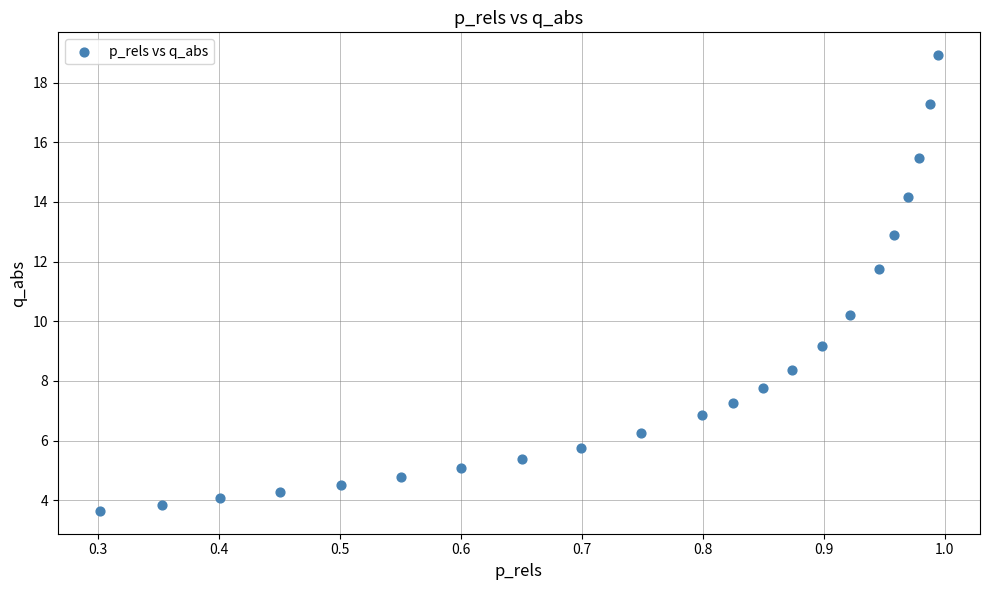

What is the range of Y values (max minus min)?

15.3